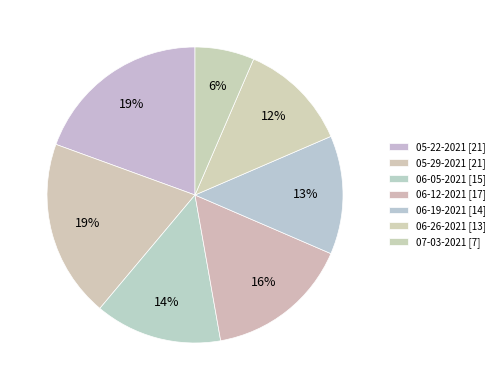

To the nearest percent, what is the average slice percentage?

14%